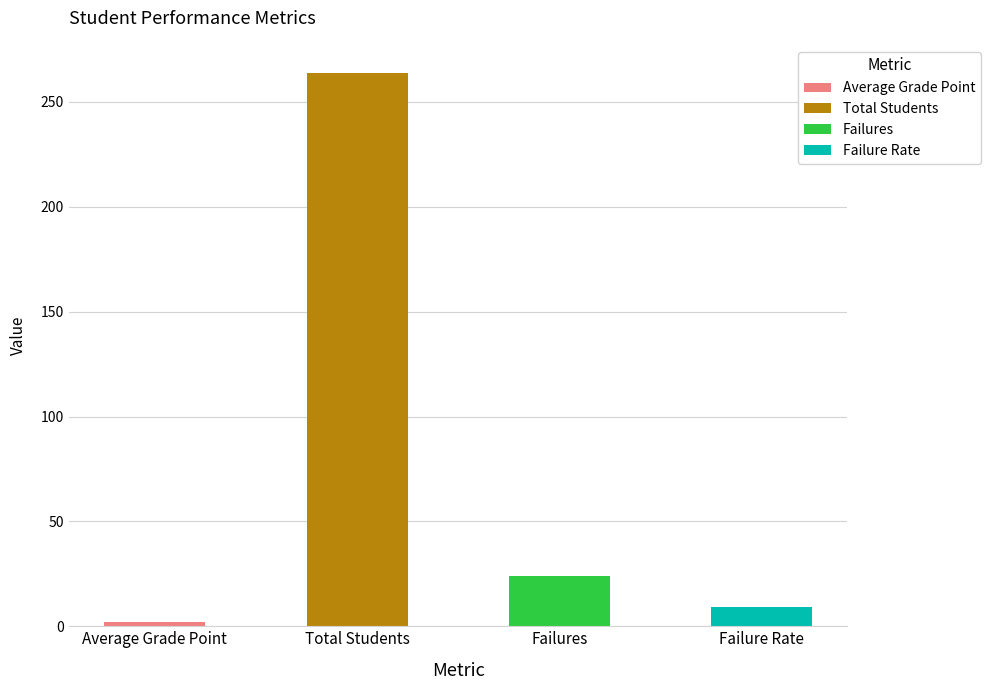

True or false: the data shows 95.9 at Total Students.

False